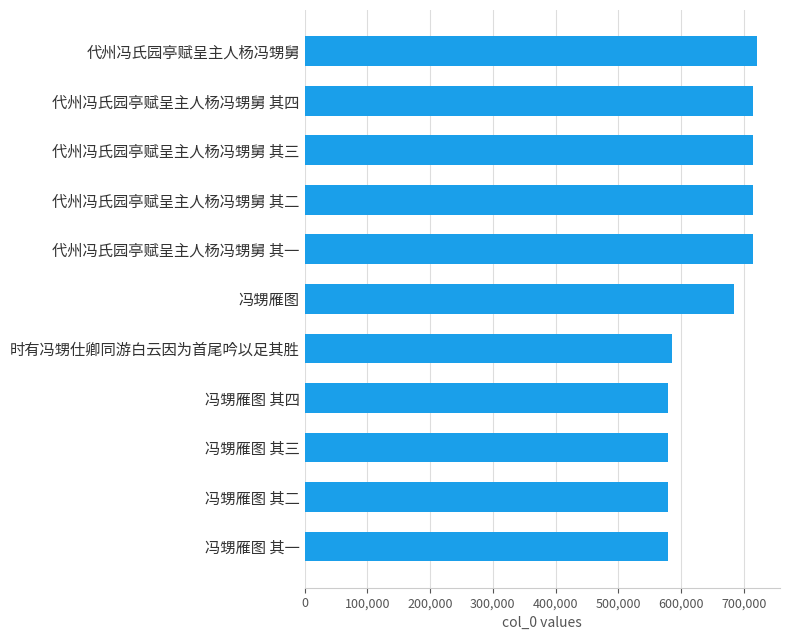

Between 冯甥雁图 其四 and 代州冯氏园亭赋呈主人杨冯甥舅 其一, which is larger?

代州冯氏园亭赋呈主人杨冯甥舅 其一